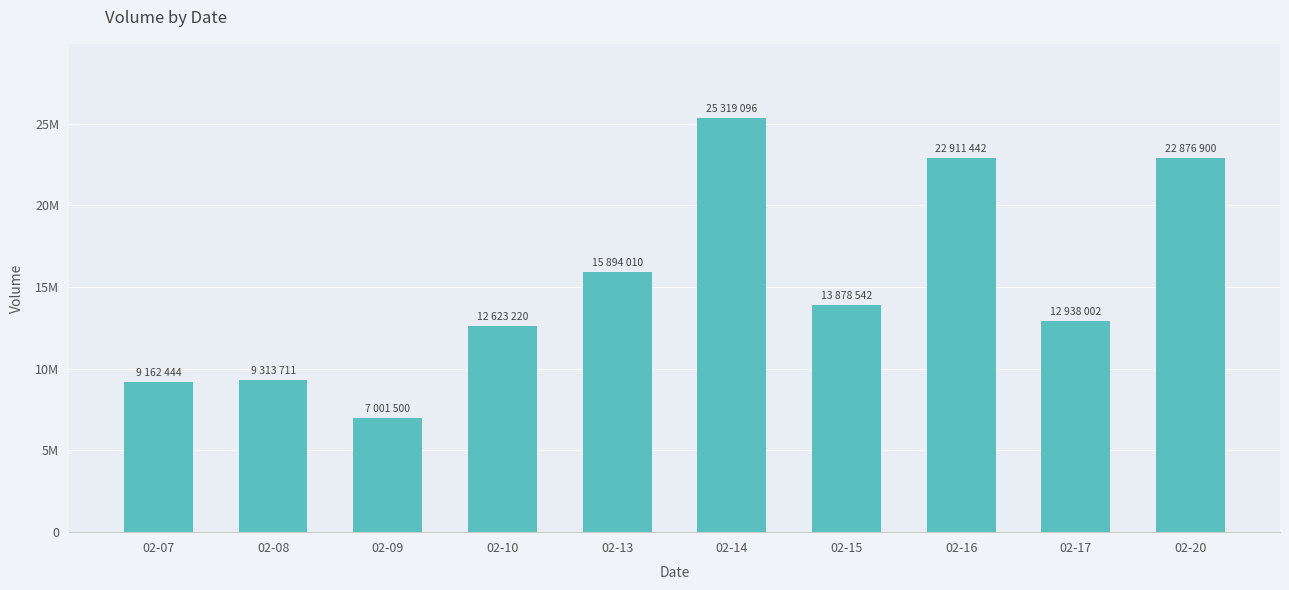

Which has a higher value, 02-17 or 02-20?

02-20